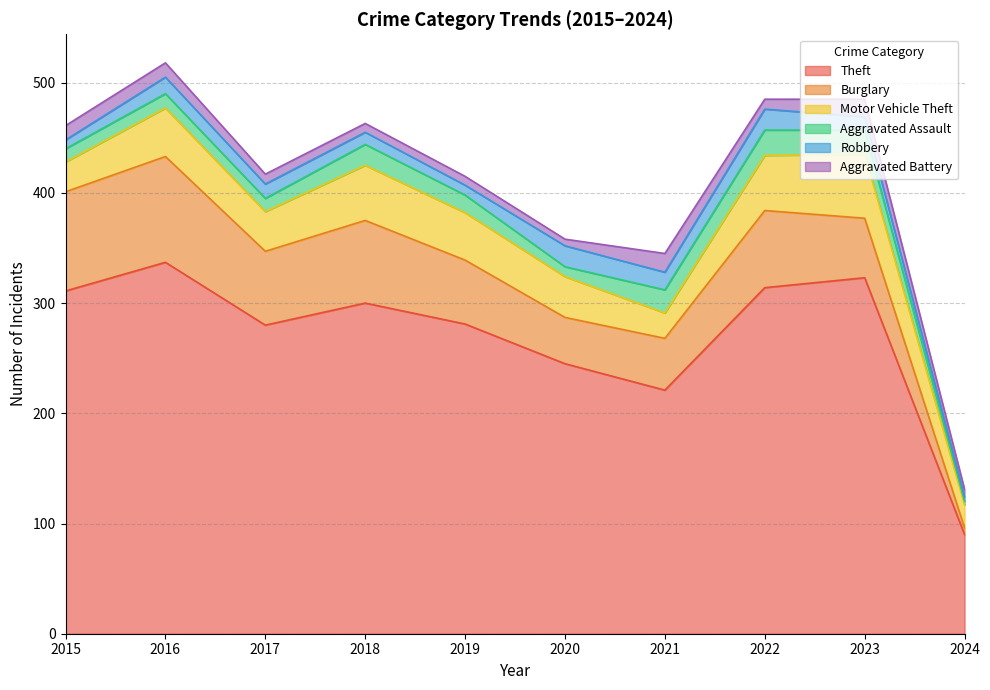

At which category is the sum across all series the highest?

2016